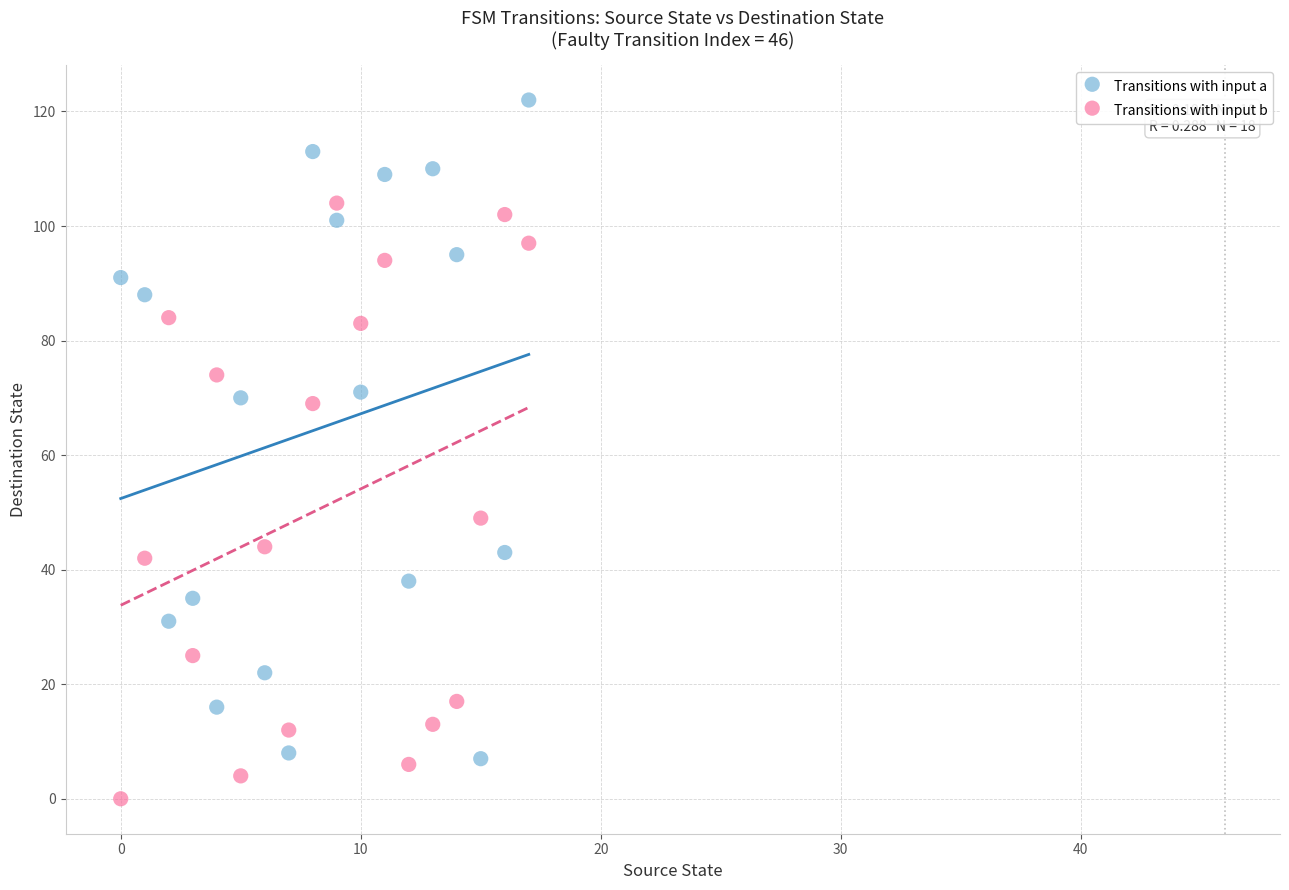

What are all the series names shown in the legend?

Transitions with input a, Transitions with input b